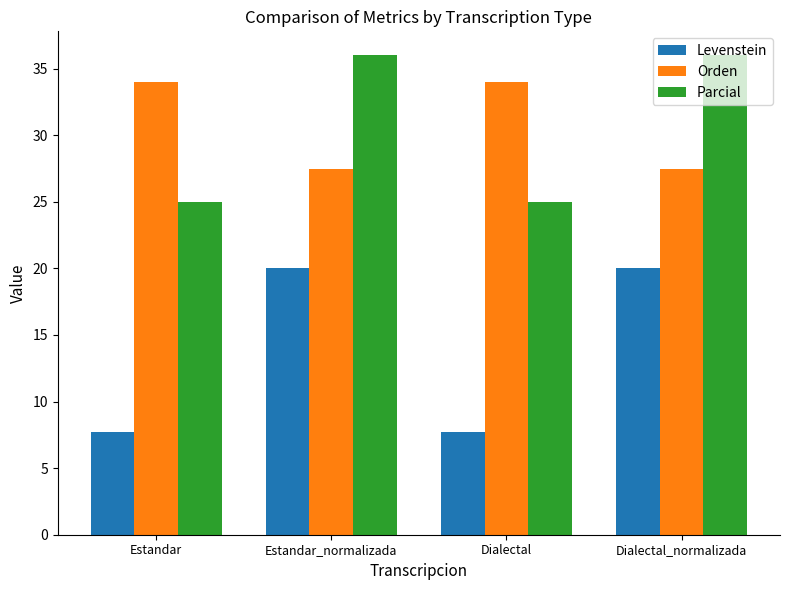

What is the label of the 4th bar from the left?

Dialectal_normalizada